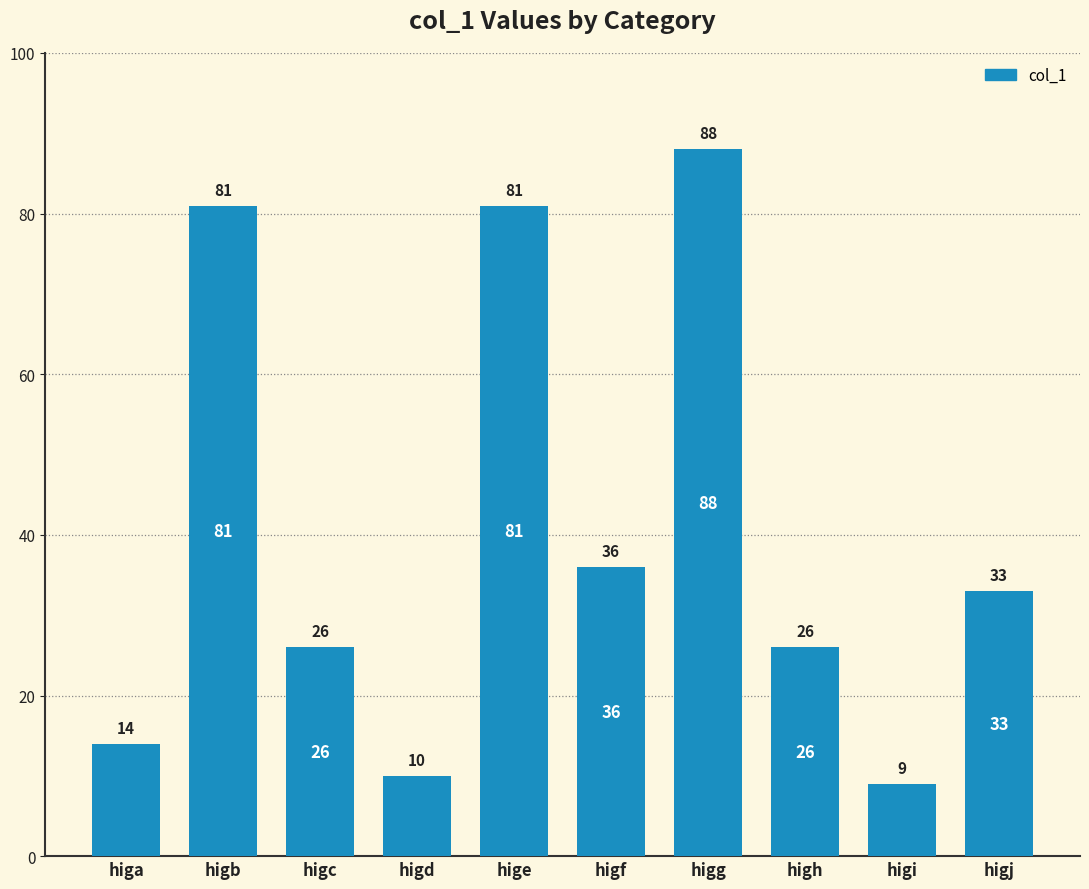

What is the difference between the second highest and minimum values?

72